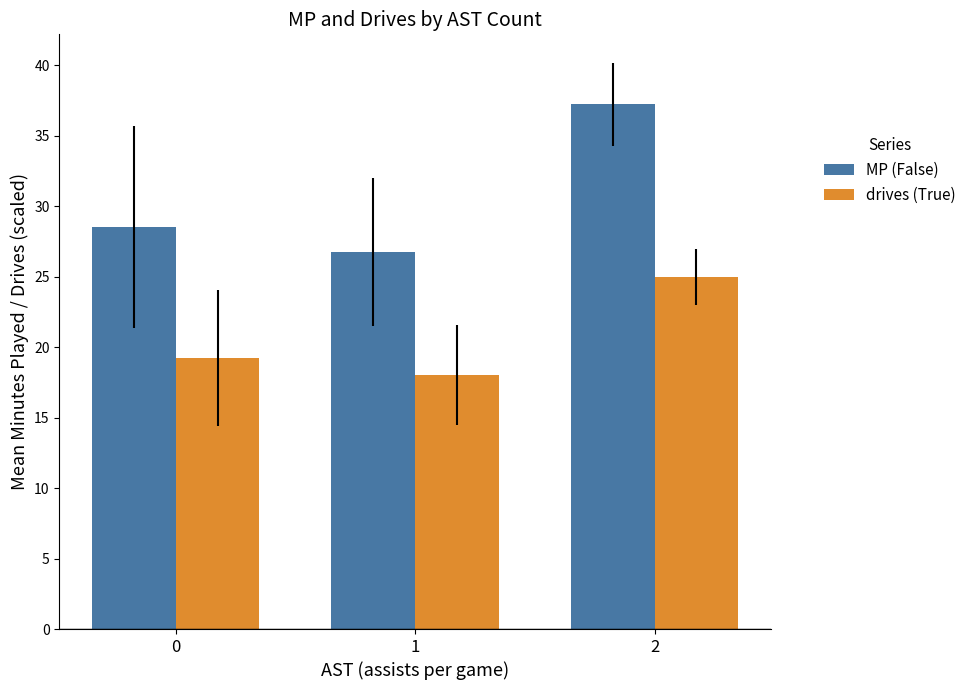

What is the total value across all series at 1?

44.8